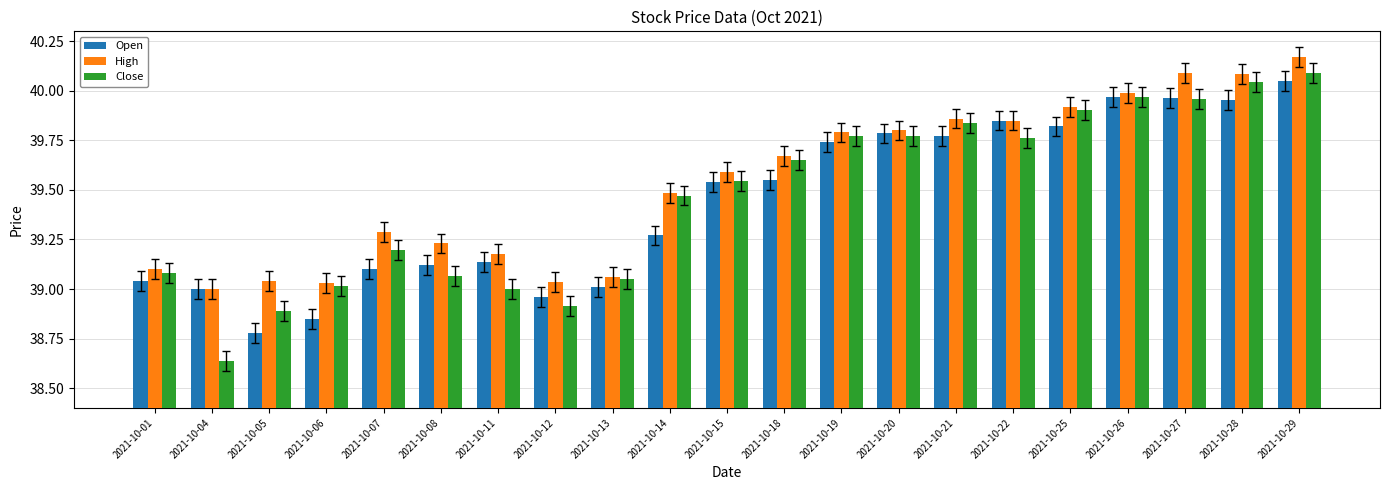

Which series has the widest spread of values?

Close